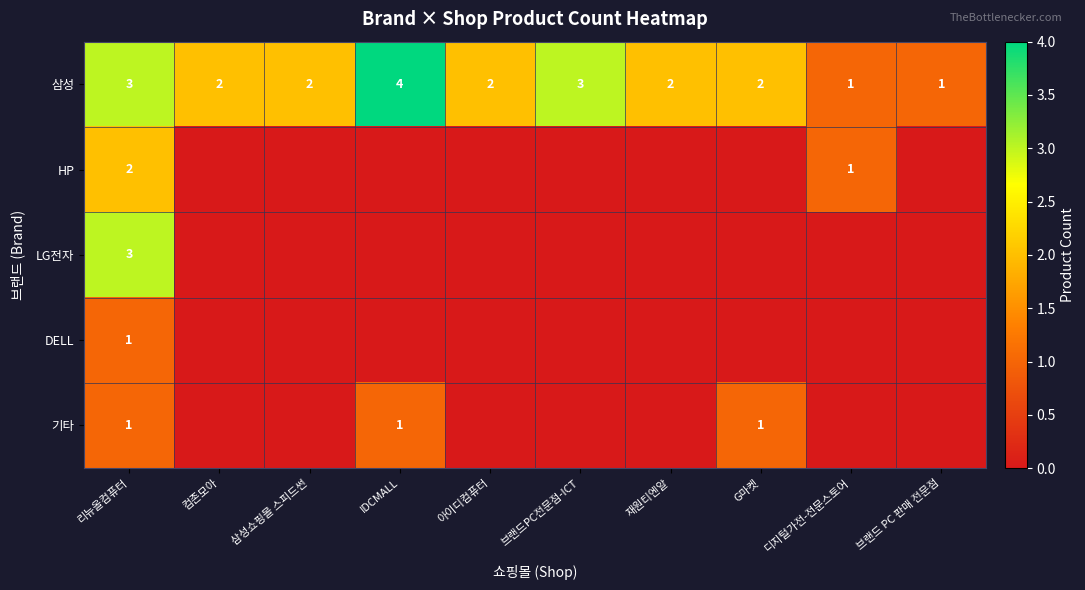

At which category is the sum across all series the highest?

리뉴올컴퓨터